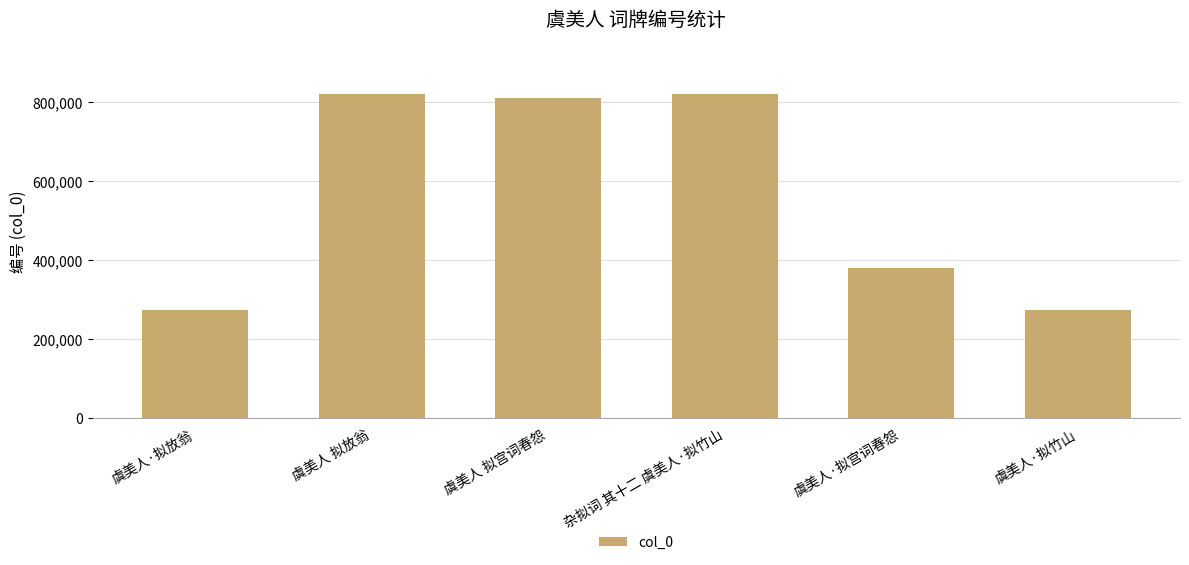

How many bars are there in total?

6